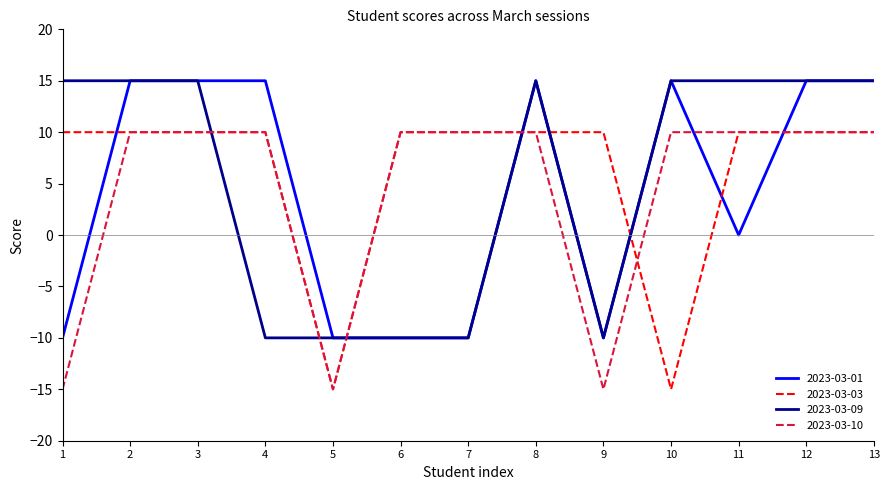

The value of 2023-03-10 at 6 is 5. True or false?

False